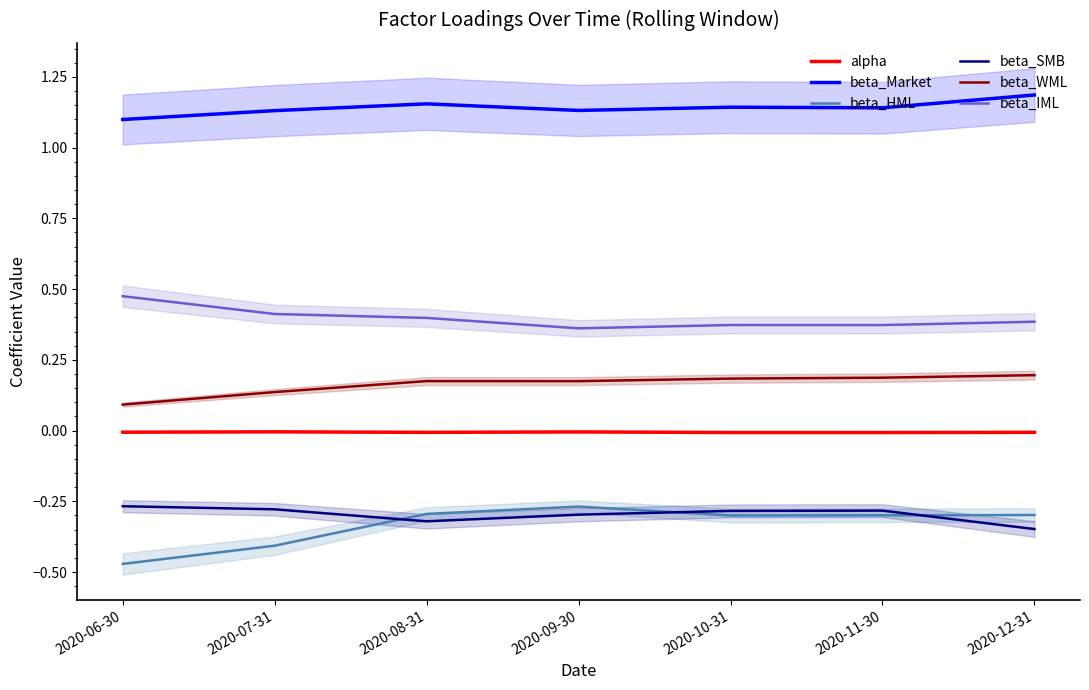

True or false: beta_Market and beta_IML cross at least once.

False